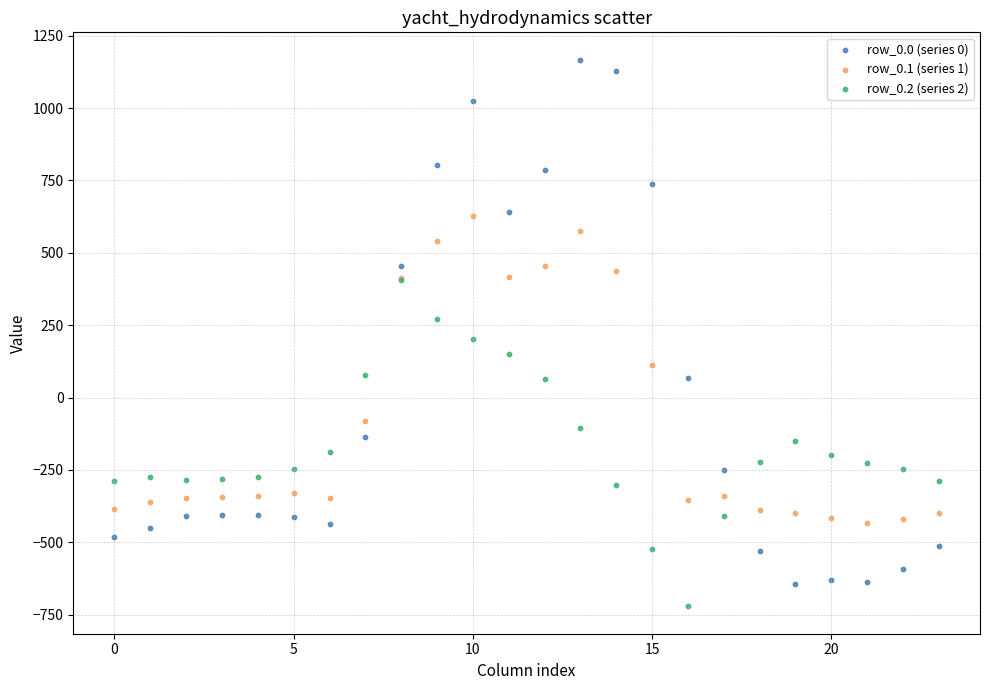

Which series reaches the maximum Y coordinate?

row_0.0 (series 0)